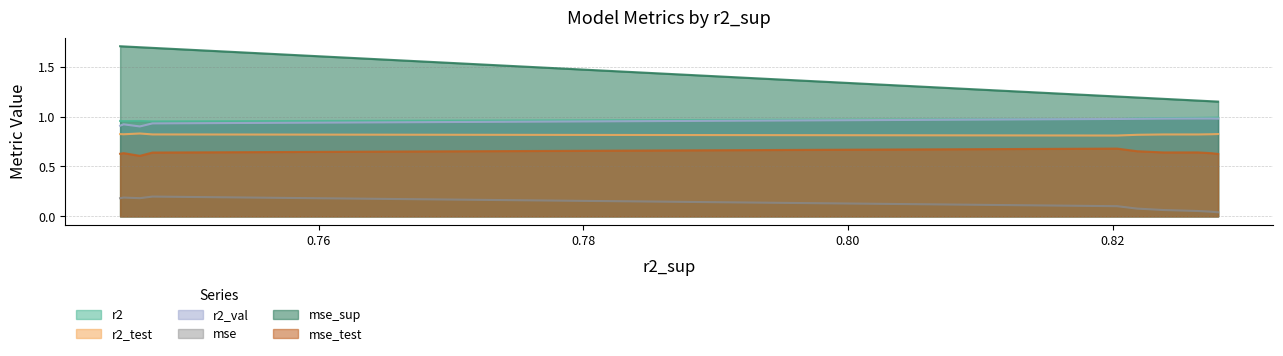

True or false: r2 and mse_test cross at least once.

False